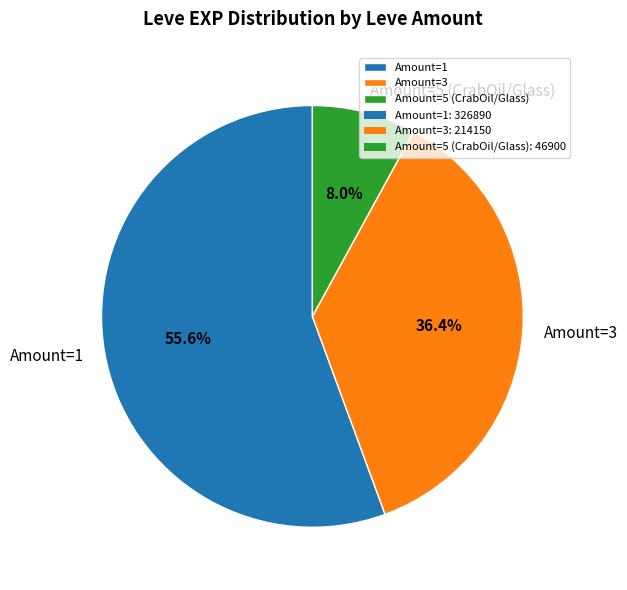

Which category accounts for the majority?

Amount=1